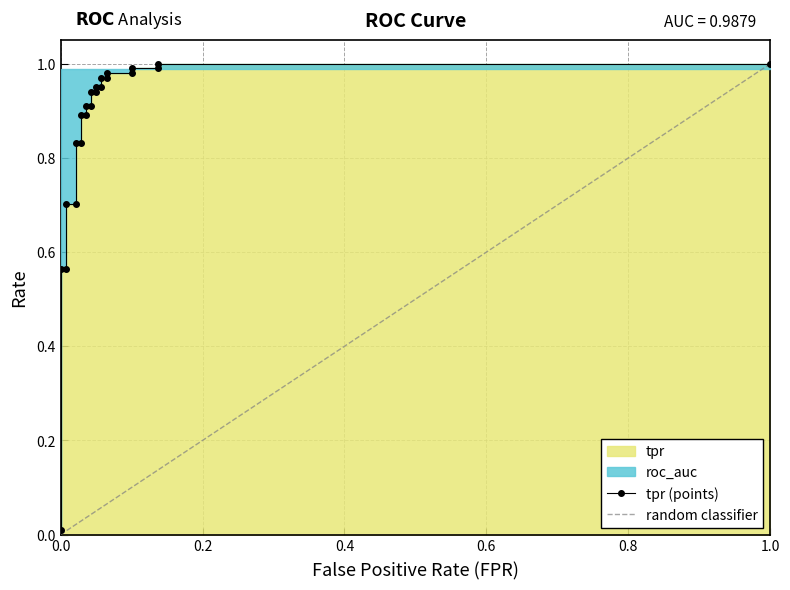

What is the label of the 14th point from the right?

9